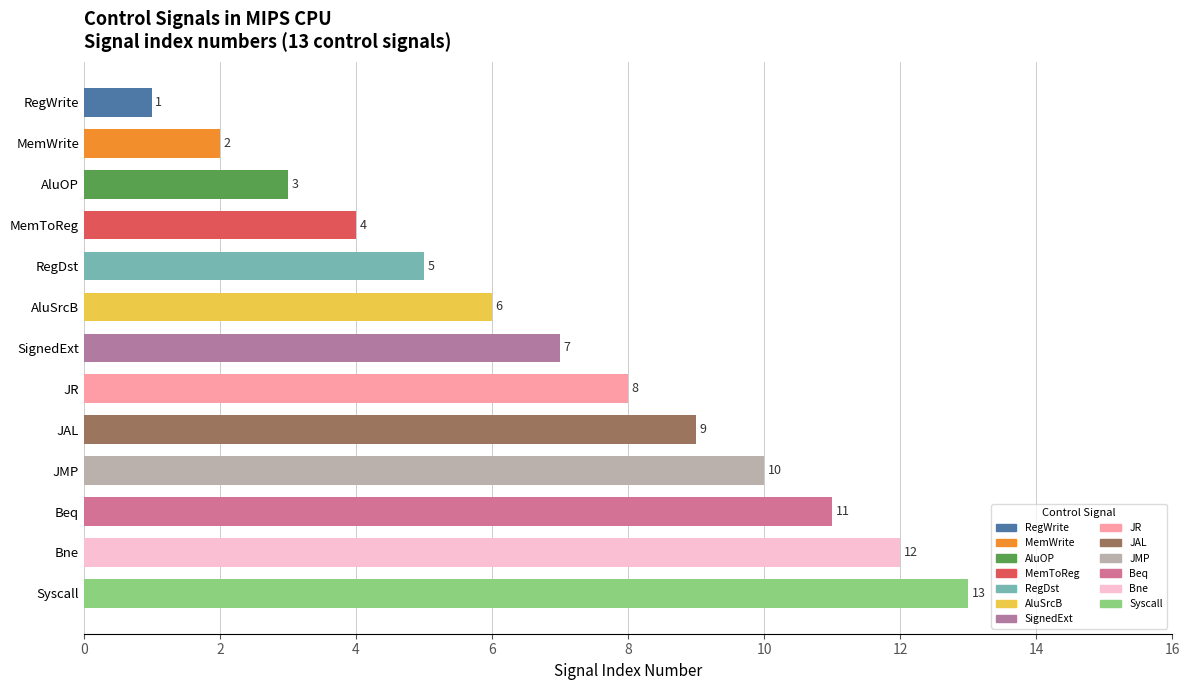

Rank the categories by value from highest to lowest.

Syscall, Bne, Beq, JMP, JAL, JR, SignedExt, AluSrcB, RegDst, MemToReg, AluOP, MemWrite, RegWrite